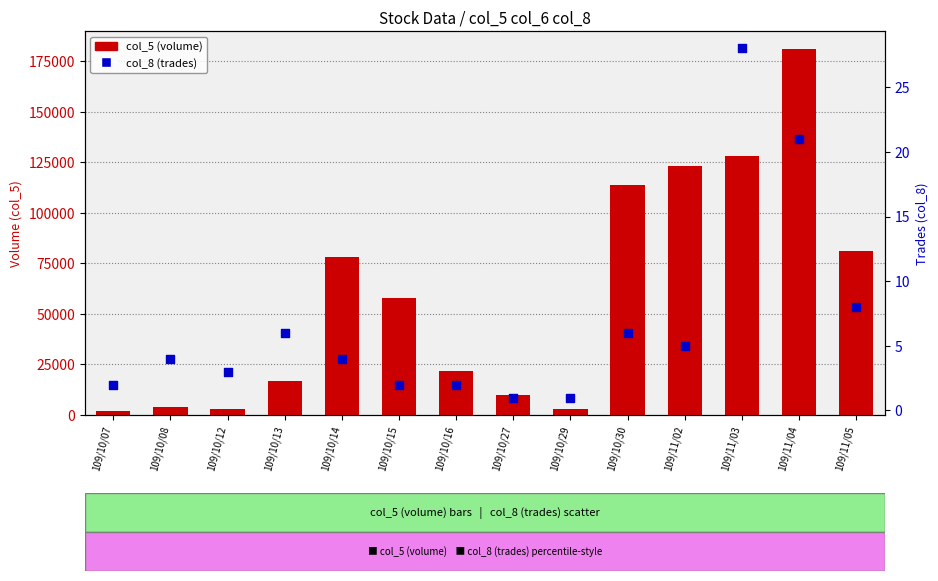

Which series reaches the minimum Y coordinate?

col_8 (trades)